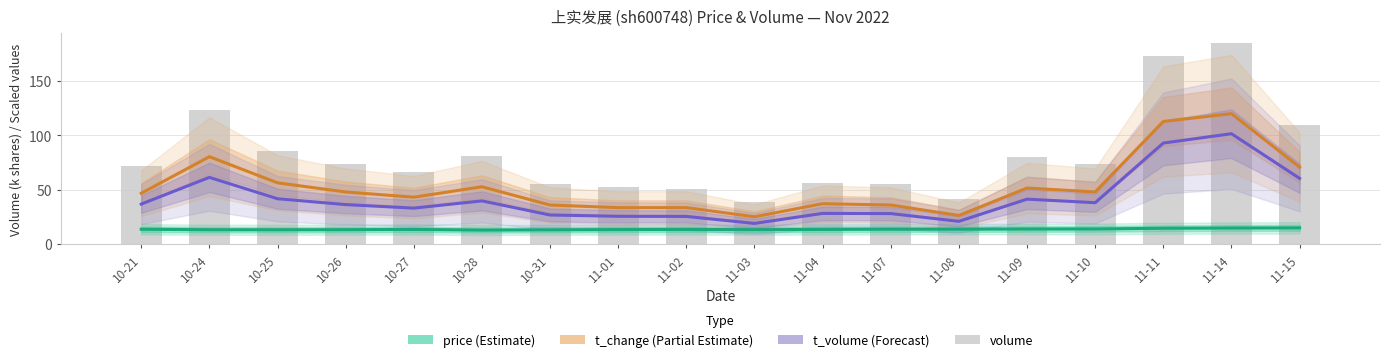

Where is t_volume (scaled) nearest to the value 60?

11-15